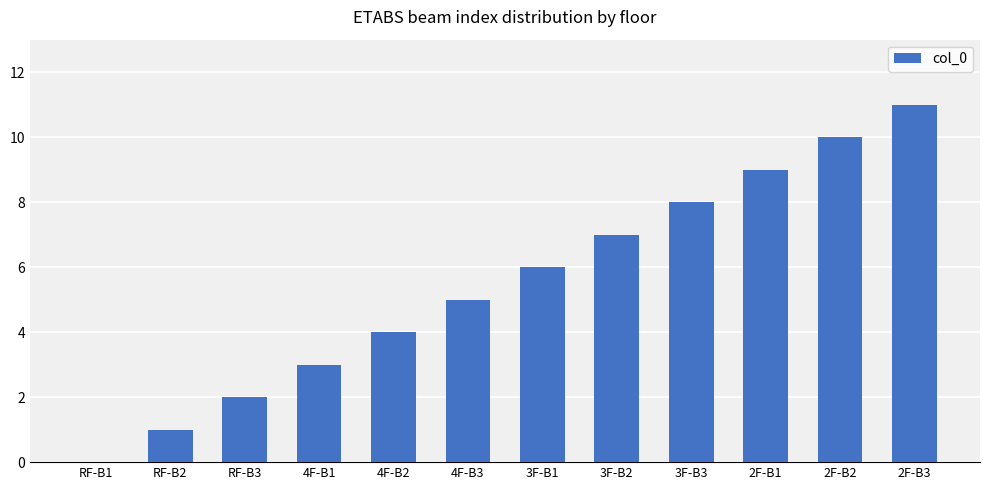

Is it true that the value at 4F-B3 is 2?

False